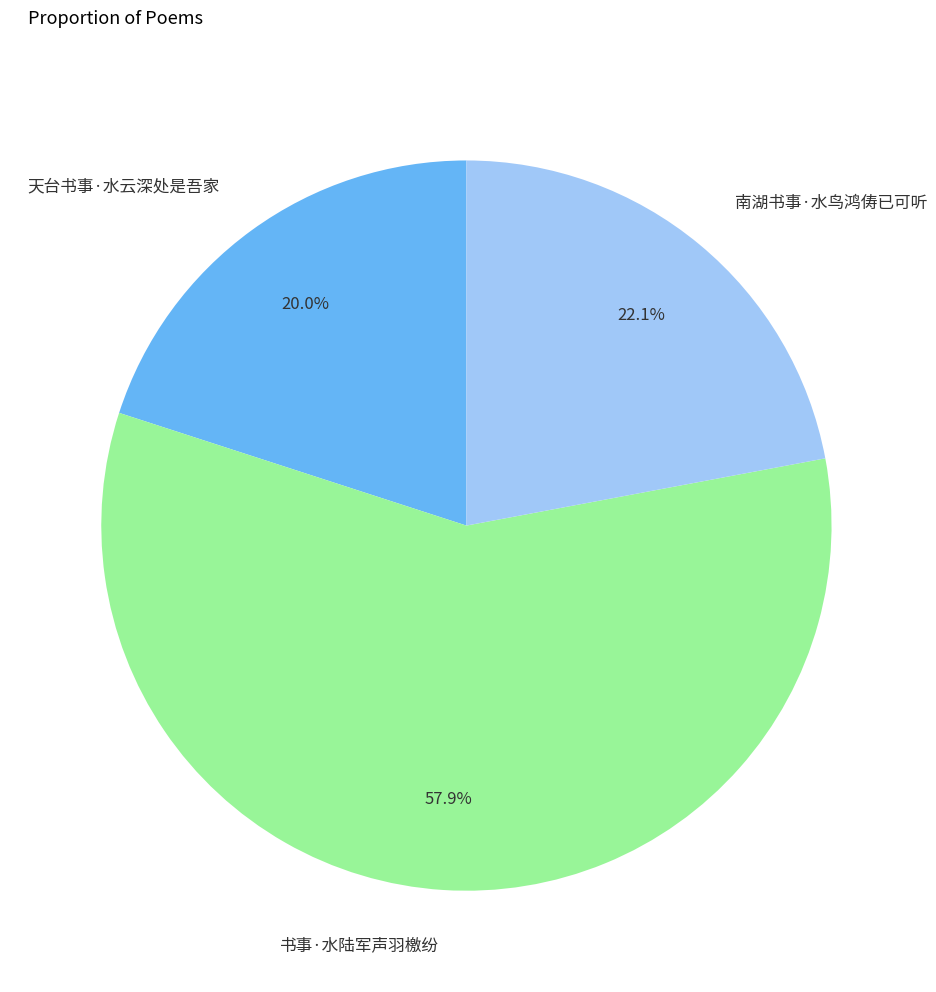

How many segments does this pie chart have?

3